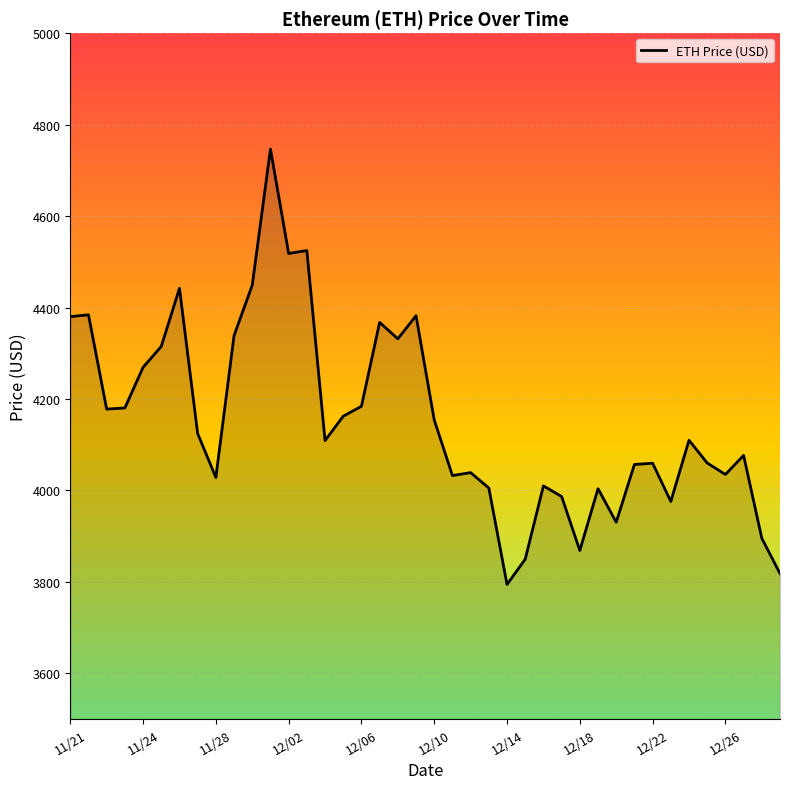

What is the difference between the maximum and minimum values?

952.1